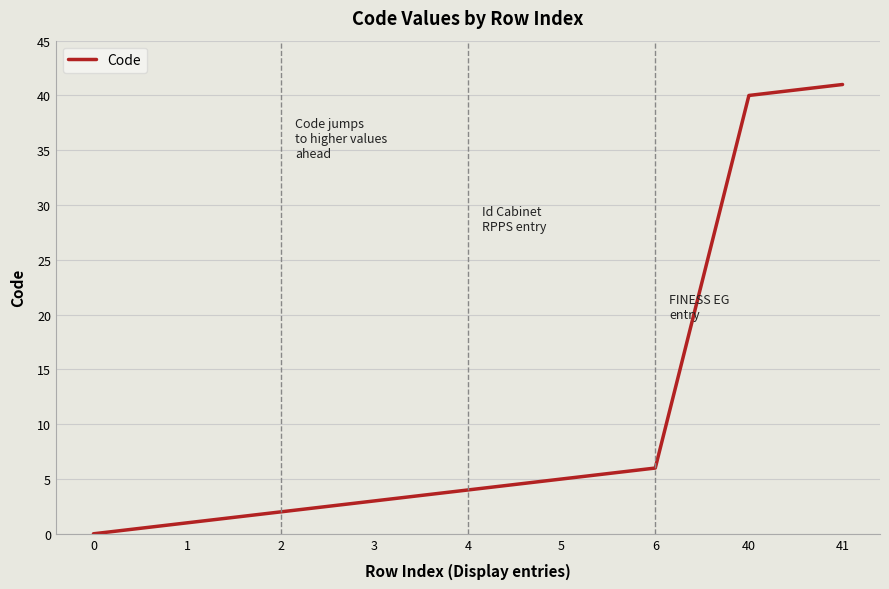

Reading left to right, transcribe all the data shown in this chart.

0	1	2	3	4	5	6	40	41